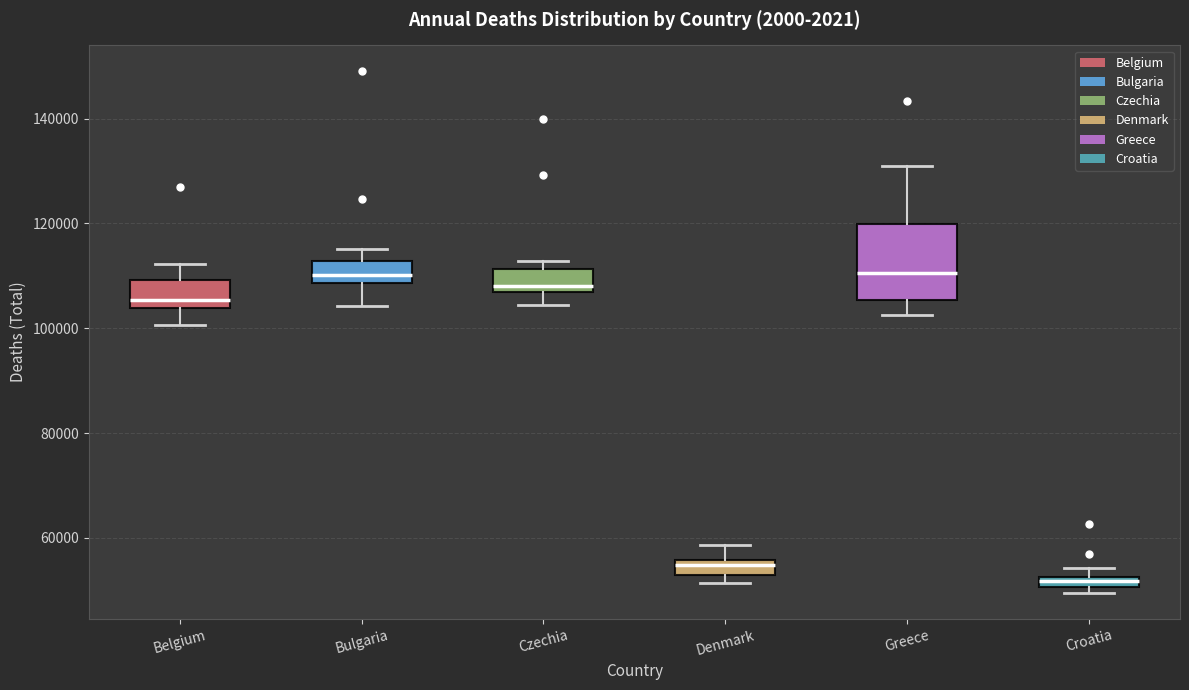

Where is the upper edge of the box for Czechia on the y-axis? The values are not printed on the chart, so give them approximately, as read against the axis.

112000